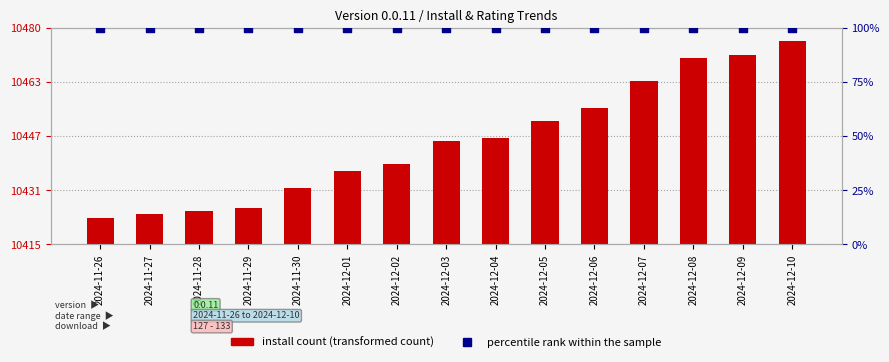

Which series reaches the maximum Y coordinate?

install count